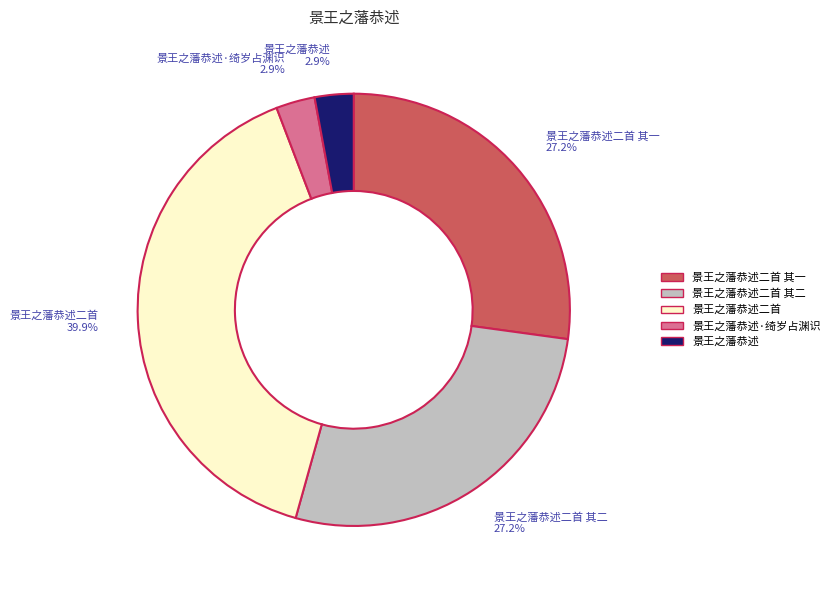

How many slices are in this pie chart?

5